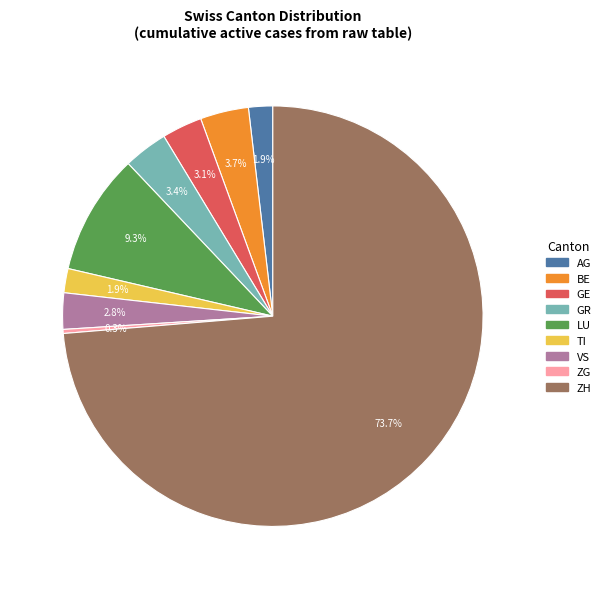

How many segments does this pie chart have?

9